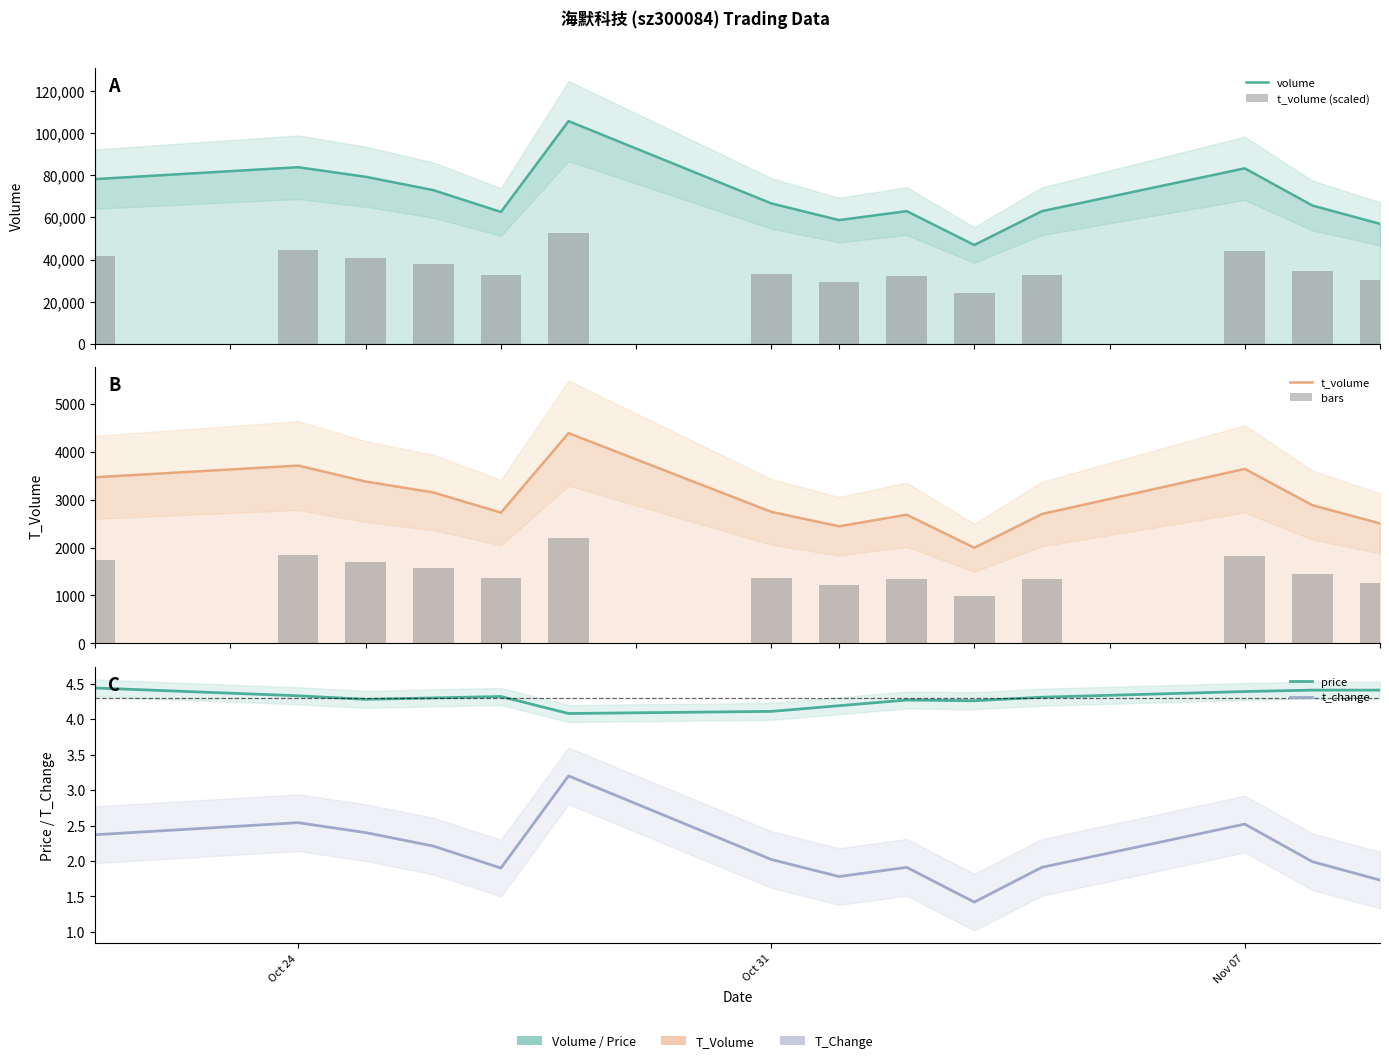

Does the chart contain any negative values?

No